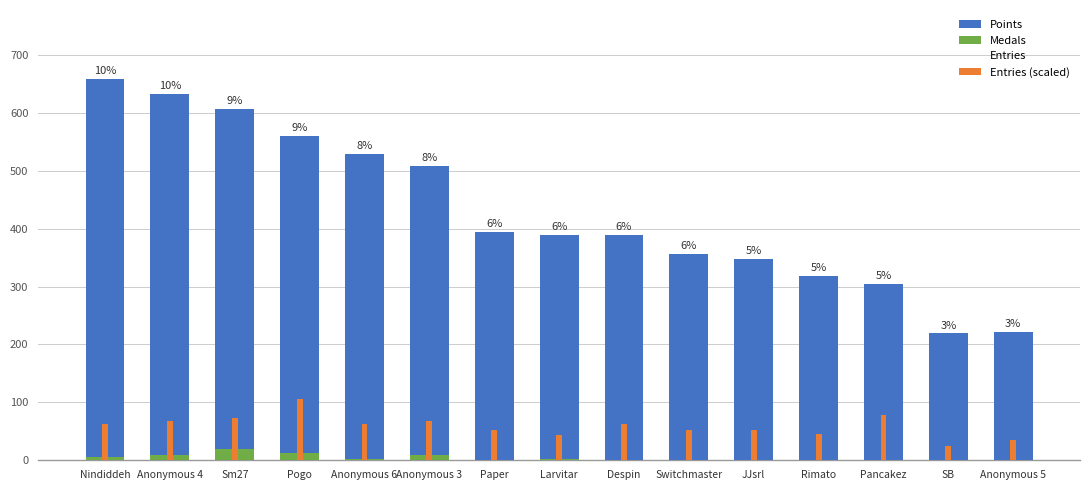

Count the number of categories in the chart.

15